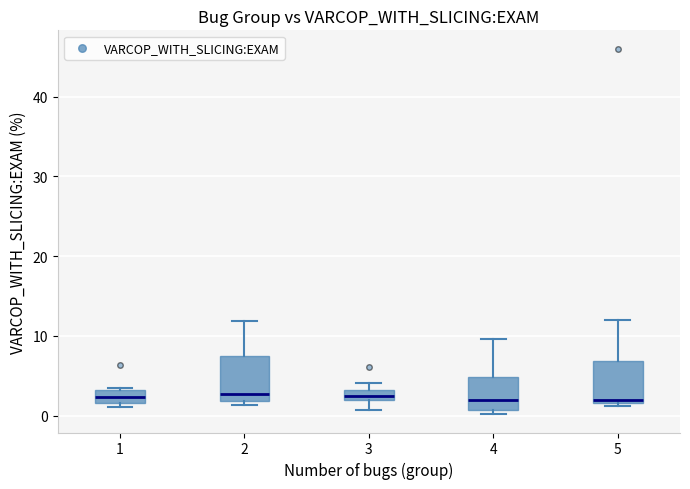

Where is the lower edge of the box at x = 1 on the y-axis? The values are not printed on the chart, so give them approximately, as read against the axis.

2